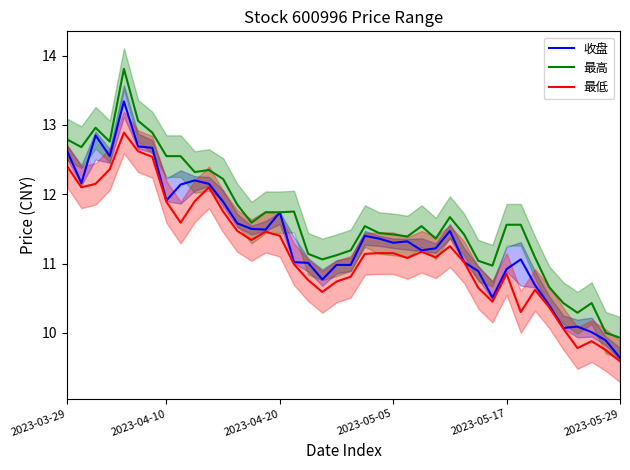

True or false: 最高 and 最低 intersect in this chart.

False